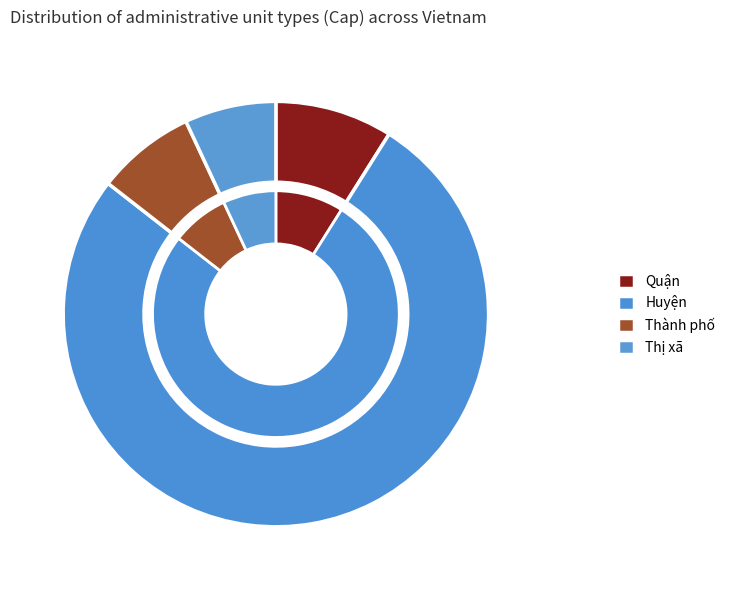

What is the change in value from Quận to Thành phố?

-10